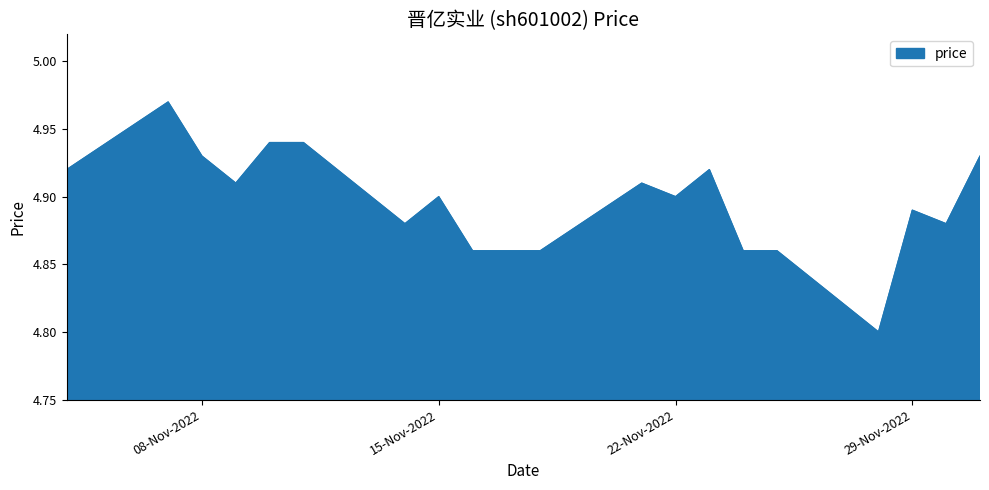

What is the smallest value displayed?

4.8